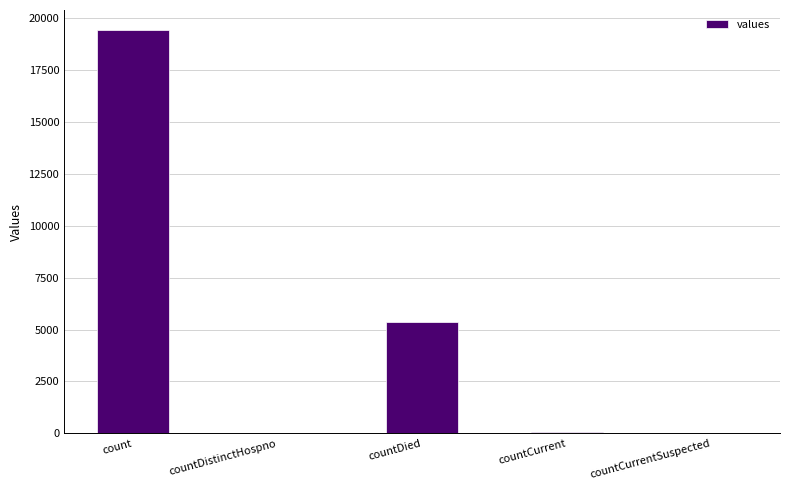

Is it true that the value at count is 19420?

True